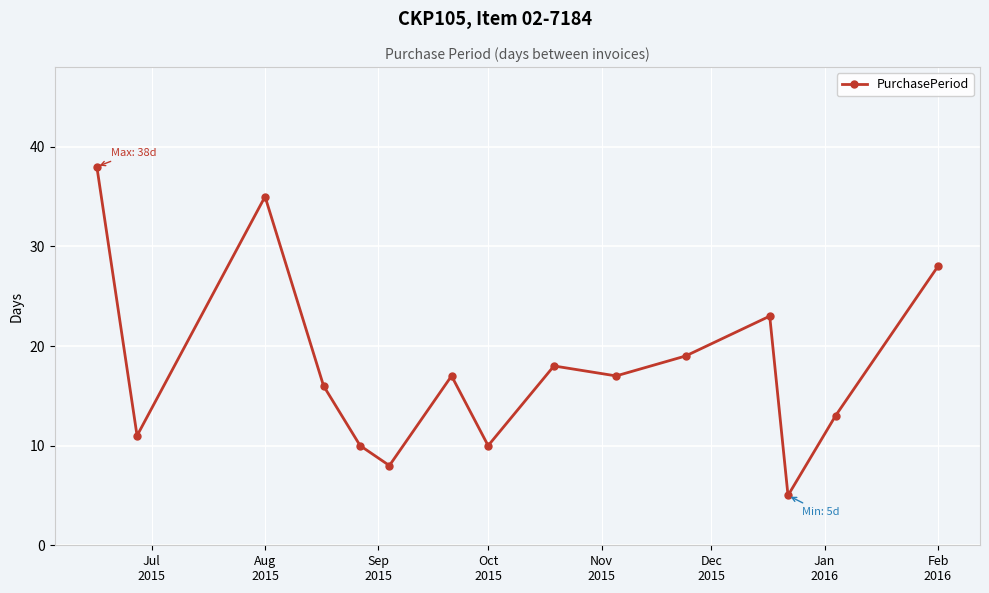

What is the sum of all values?

268